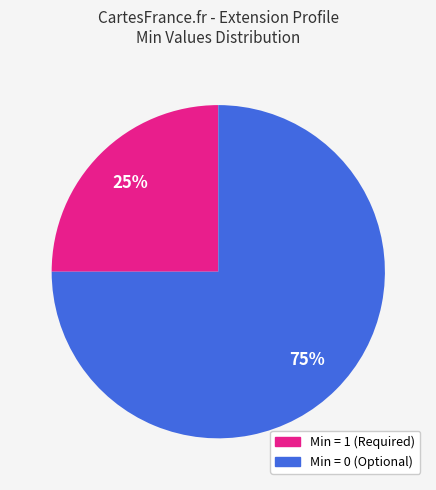

Is there a majority slice in this chart?

Yes